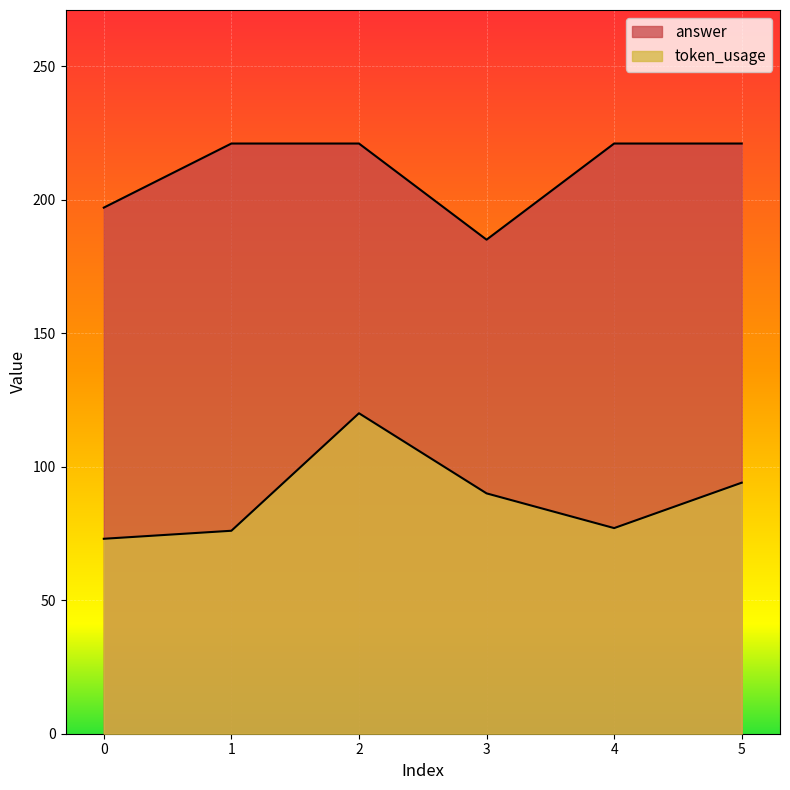

True or false: token_usage has a value of 120 at 2.

True